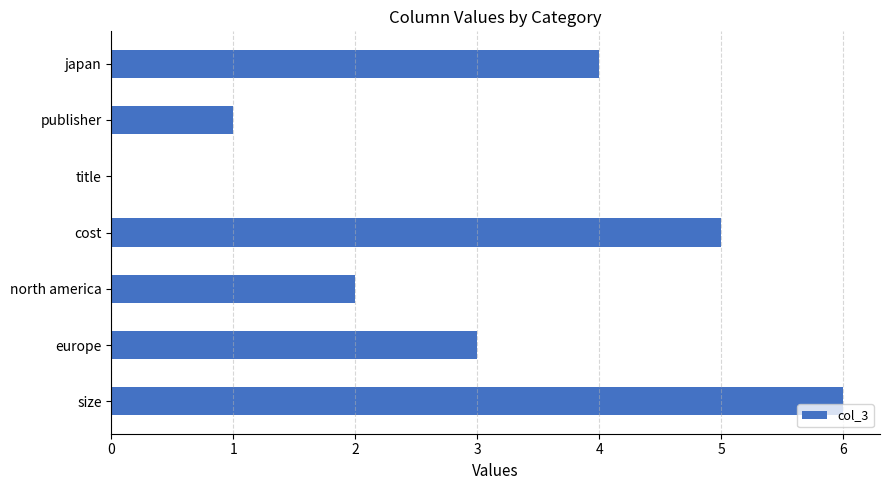

Is it true that the value at north america is 1?

False